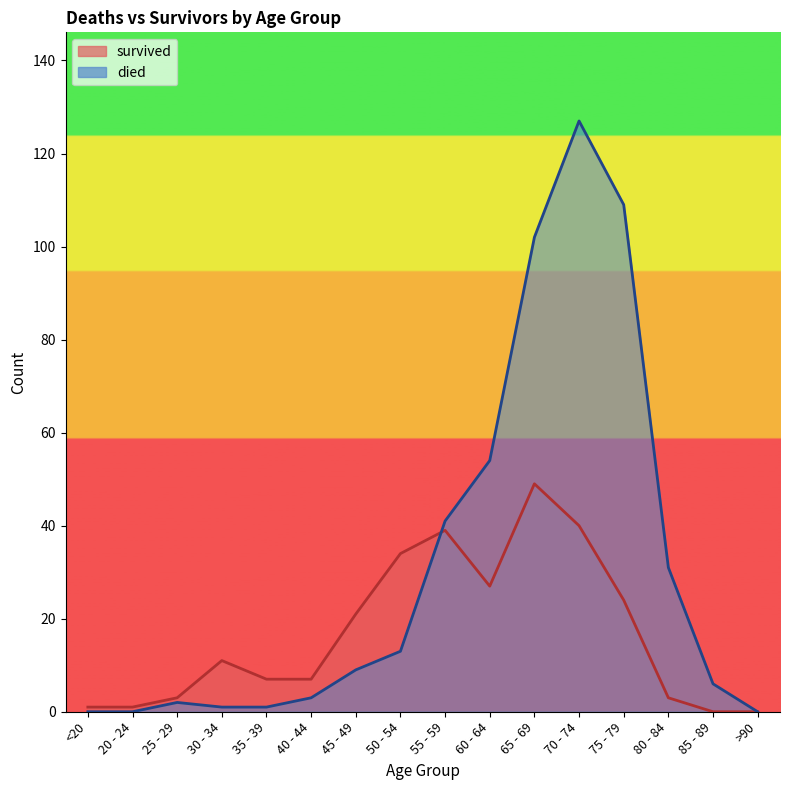

Rank the series by their average value, from lowest to highest.

survived, died